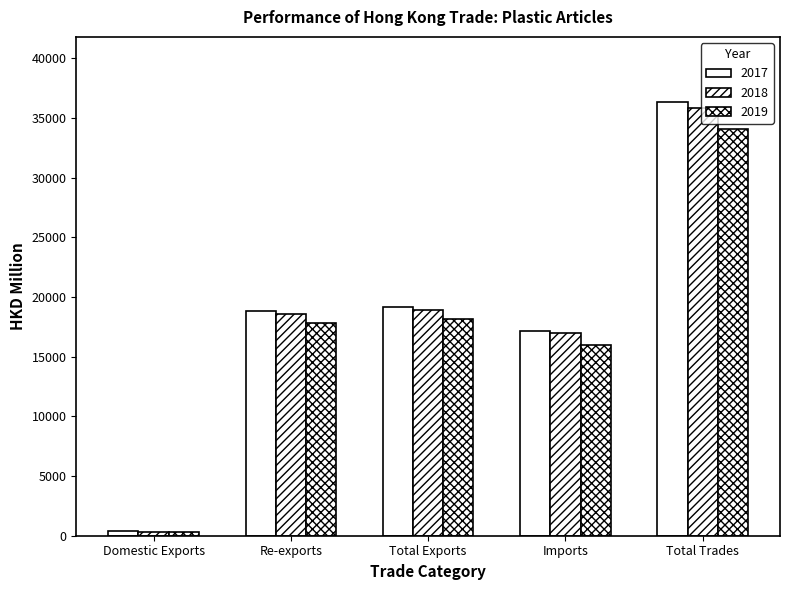

Does the chart contain any negative values?

No